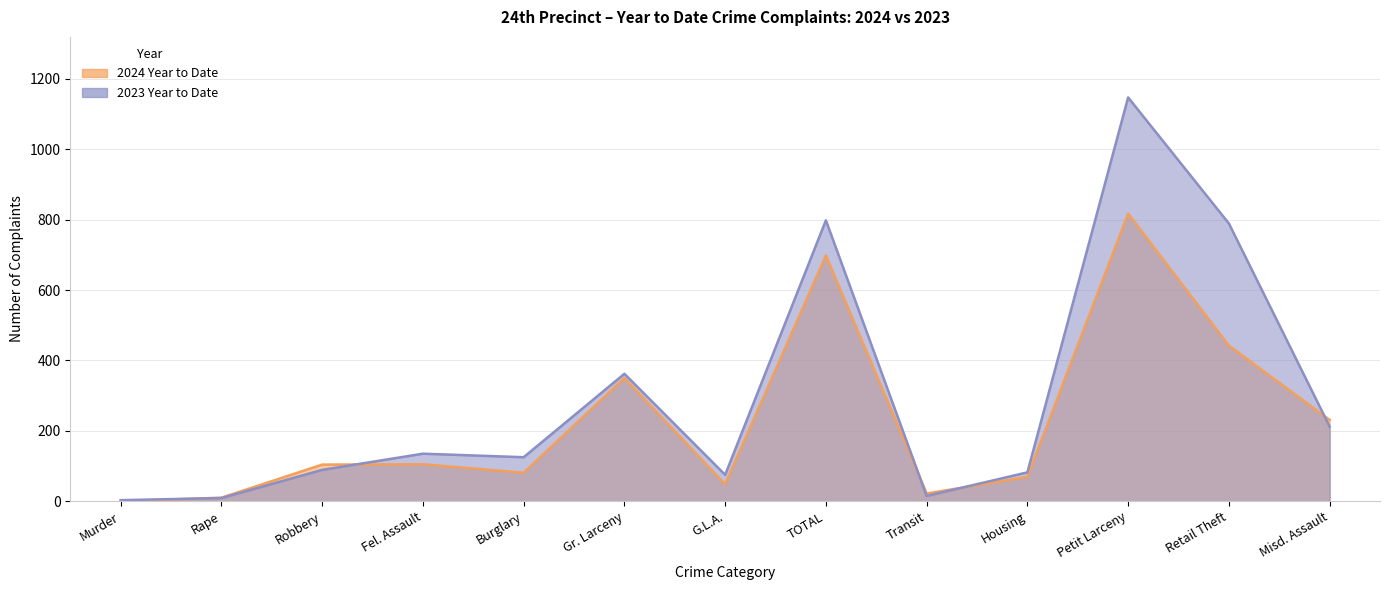

At which category does 2024 Year to Date reach its first local peak?

Fel. Assault